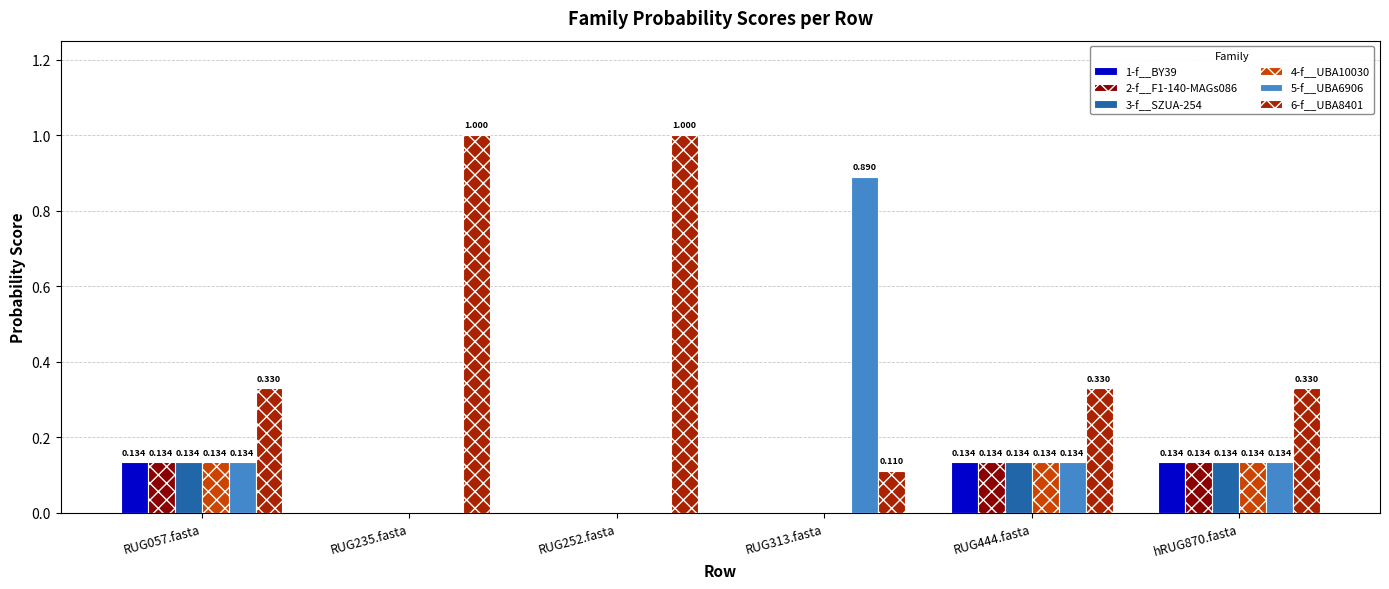

Is the value of 3-f__SZUA-254 at RUG057.fasta greater than the value of 5-f__UBA6906 at RUG252.fasta?

Yes